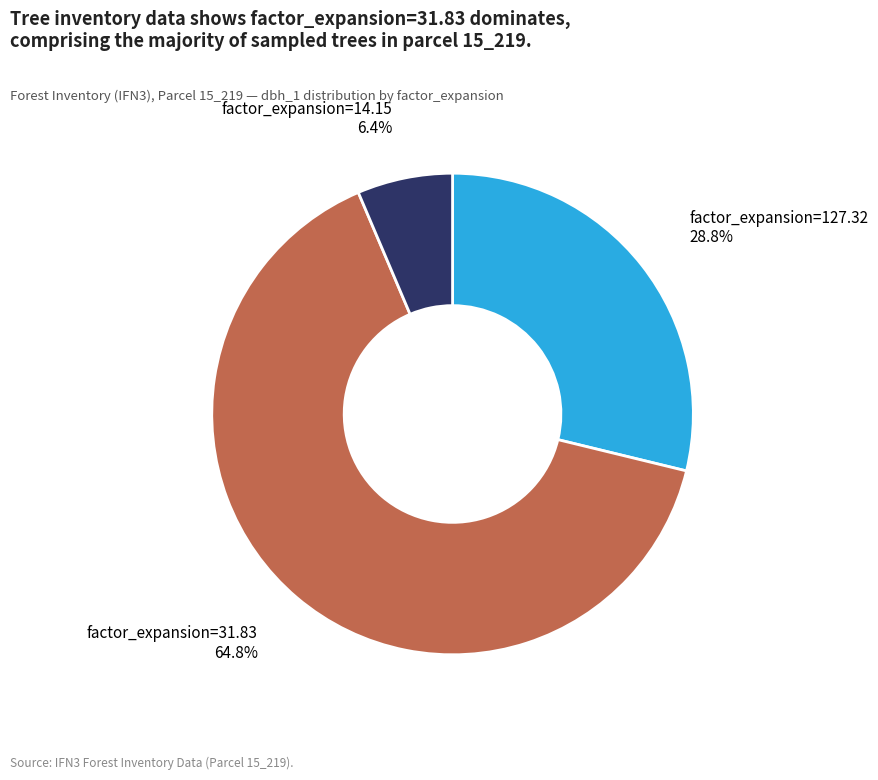

Is there a majority slice in this chart?

Yes